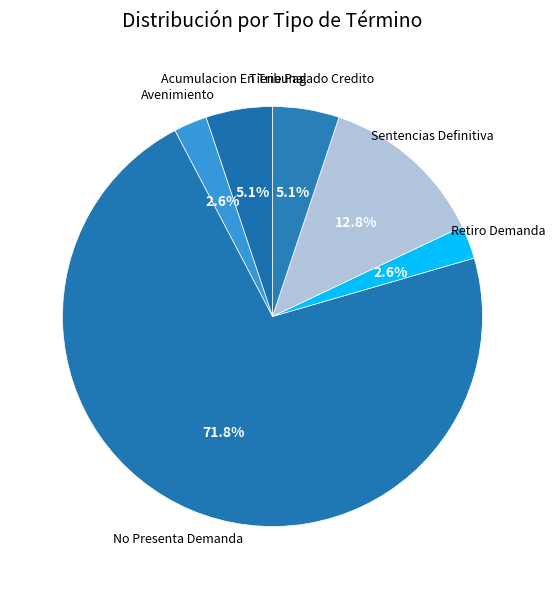

Which slice is the largest?

No Presenta Demanda